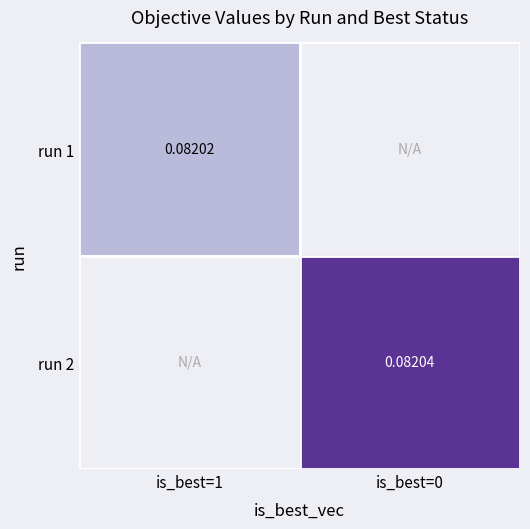

Is it true that run 1 equals 0.1 at is_best=1?

True